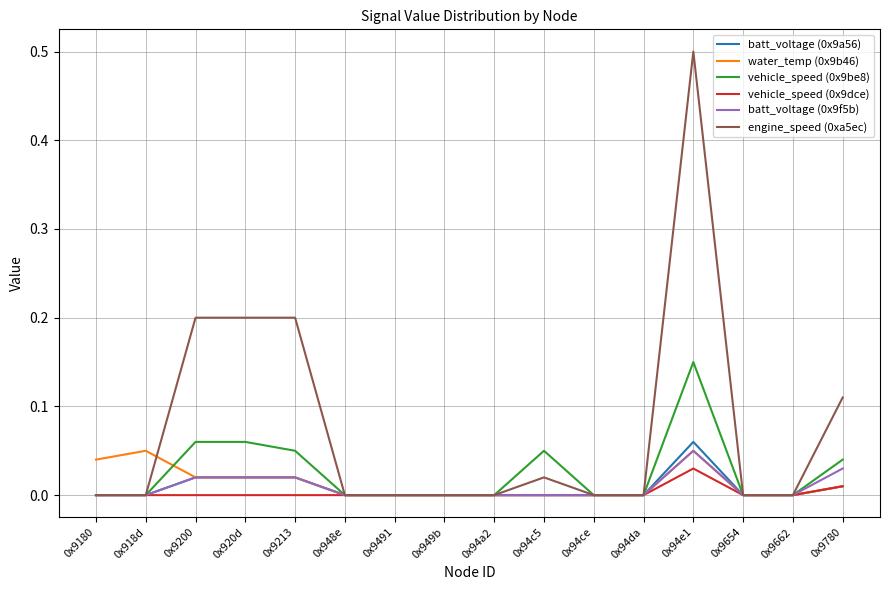

The value of water_temp (0x9b46) at 0x94a2 is 0.0. True or false?

True